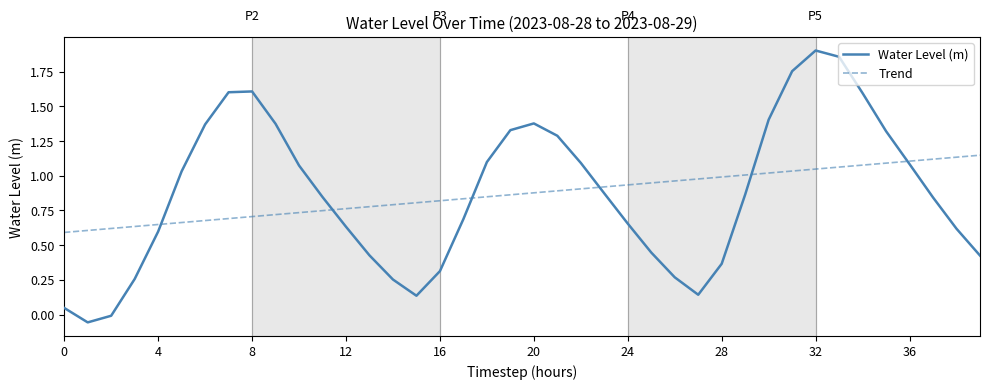

List the series in order of their peak value, lowest first.

Trend, Water Level (m)